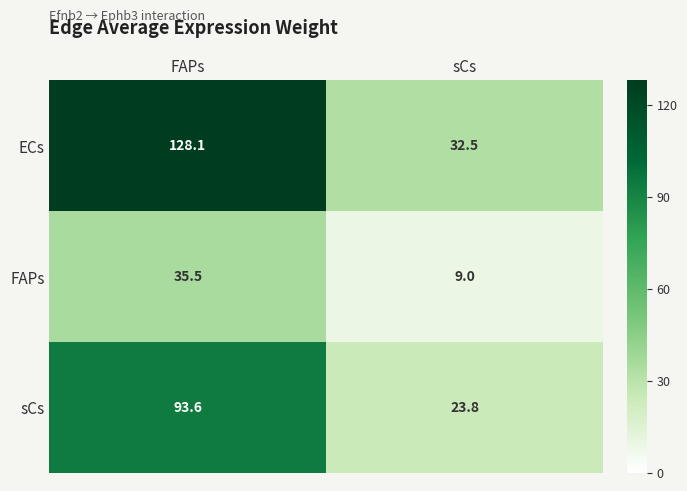

The sCs series shows 23.8 at sCs. True or false?

True